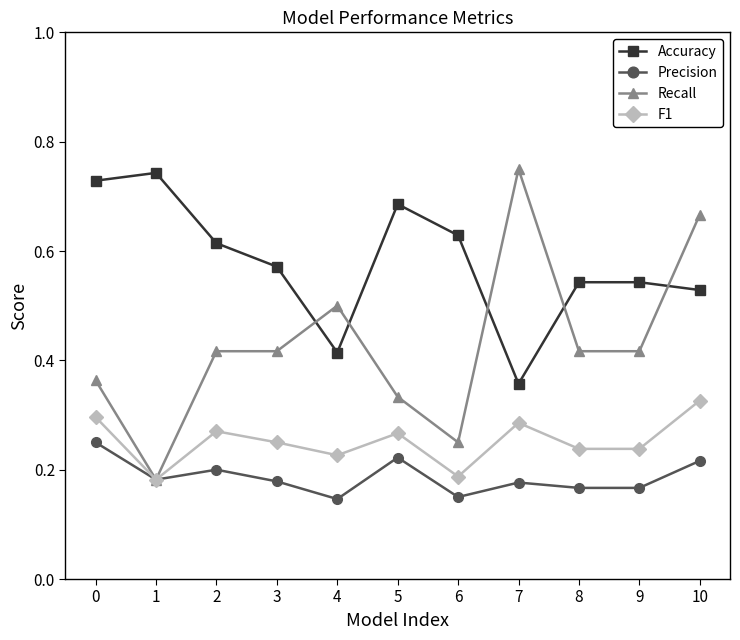

True or false: Accuracy and F1 intersect in this chart.

False